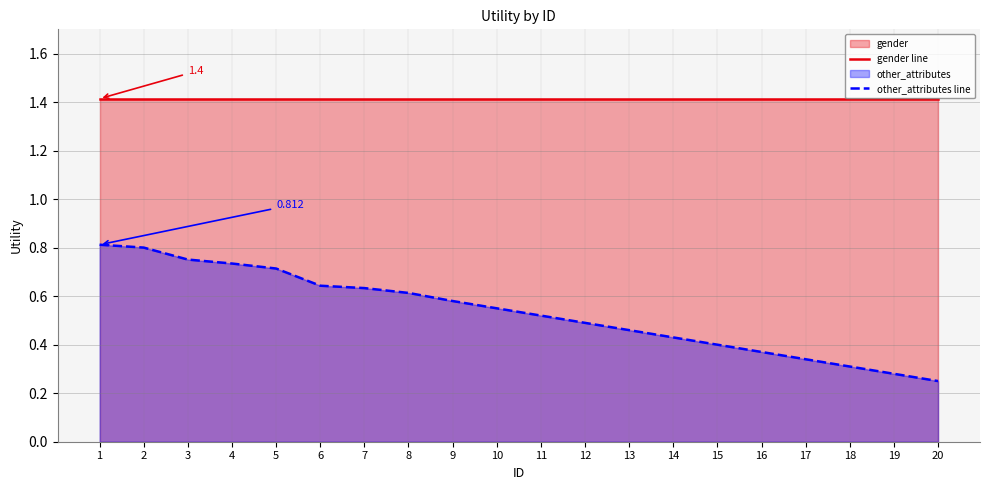

What is the total value across all series at 13?

1.9